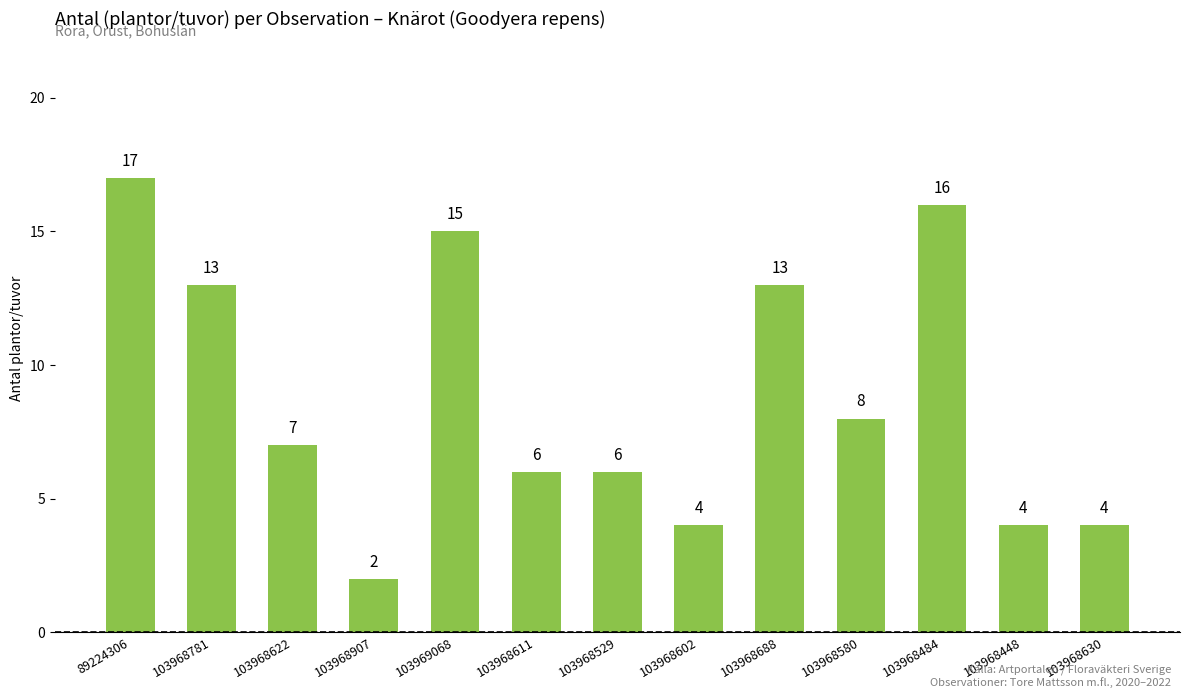

What is the value of the 8th bar from the left?

4